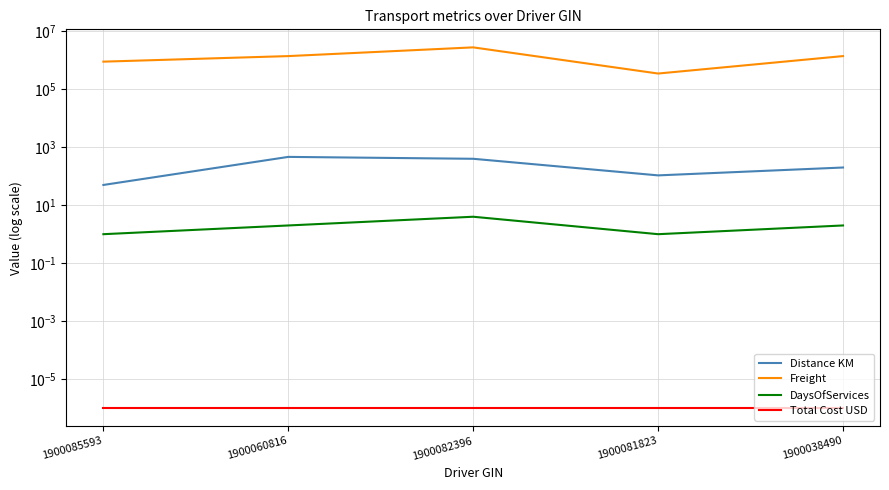

At which label does Freight first exceed 1400000?

1900082396